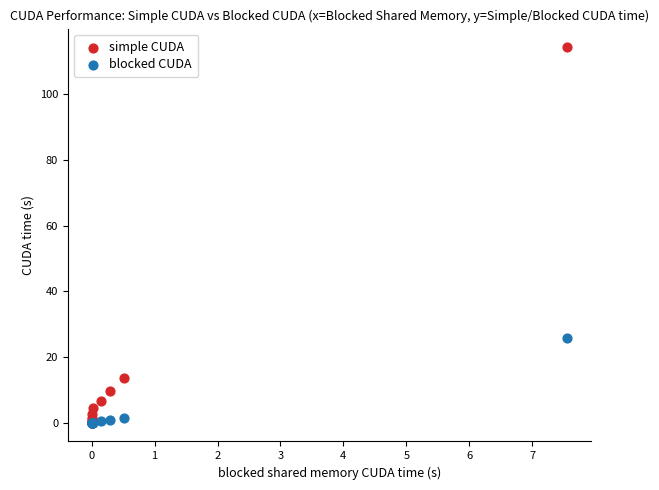

In the simple CUDA series, what Y value is closest to 57?

13.5